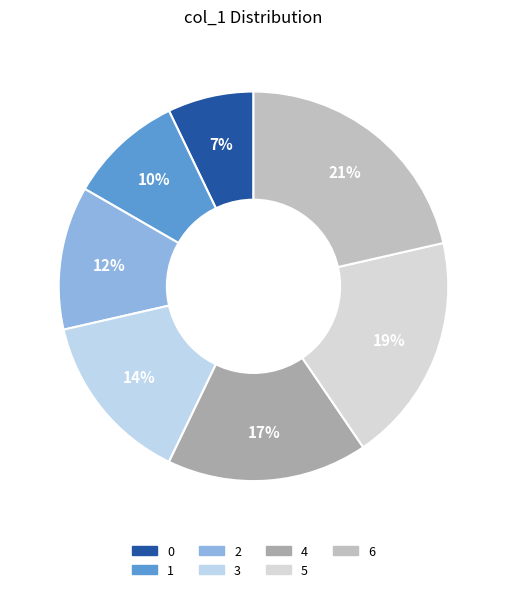

How many slices are in this pie chart?

7